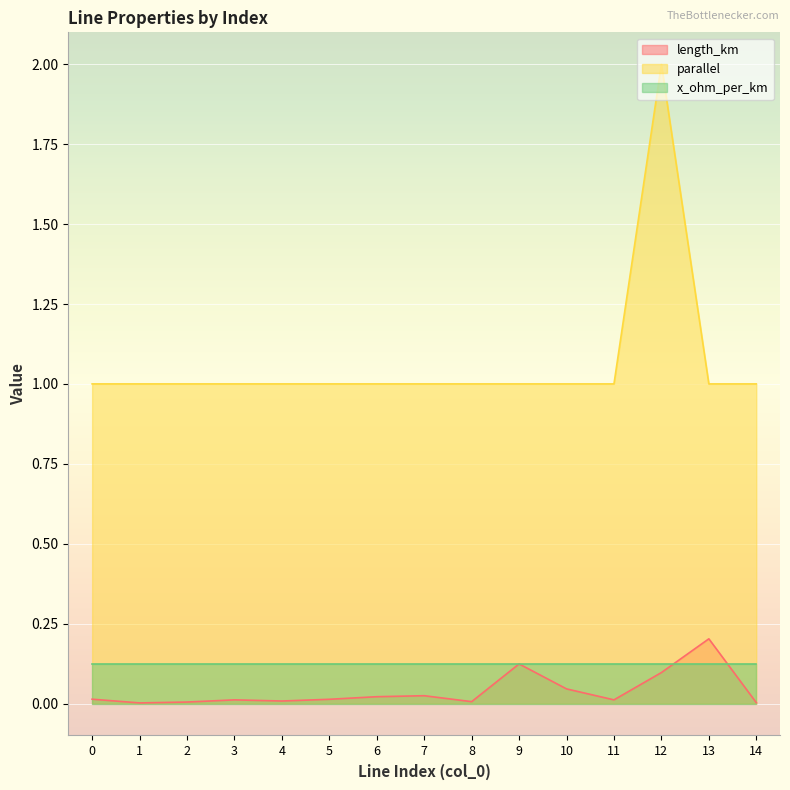

True or false: parallel has a value of 1.3 at 8.

False